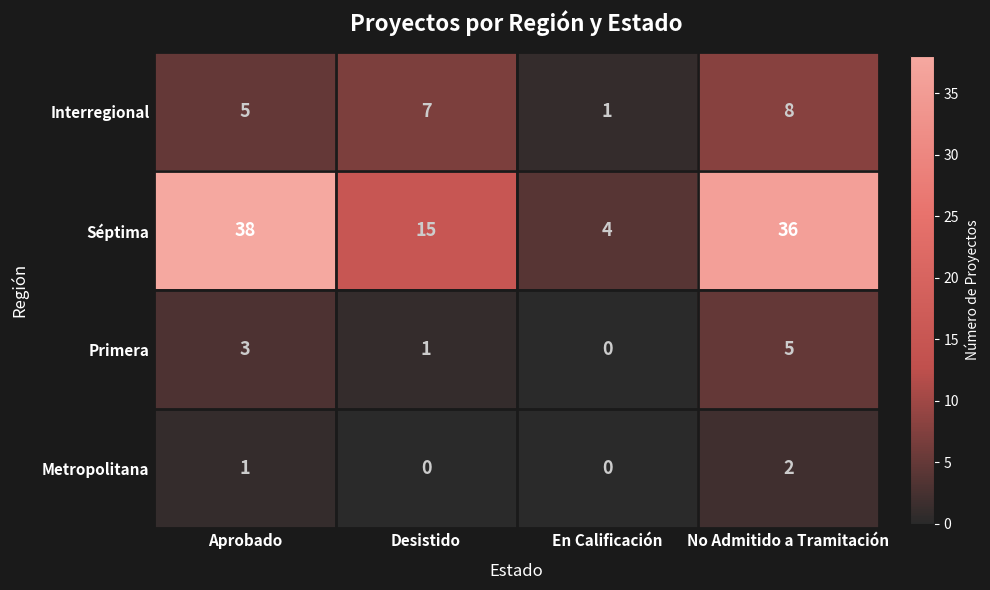

Which series has the largest total across all categories?

Séptima